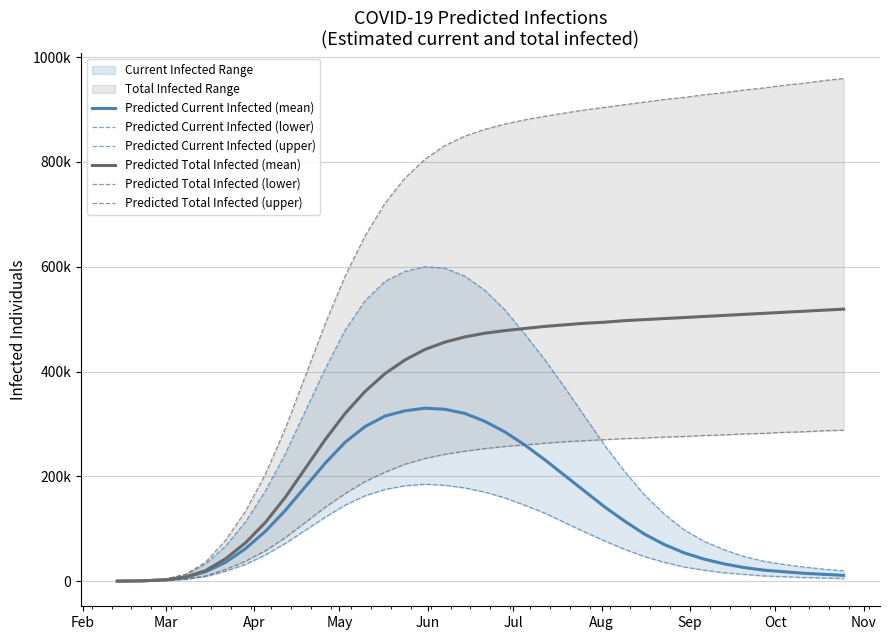

What is the value of the Predicted Current Infected (lower) point at the 17th from the left?

183000